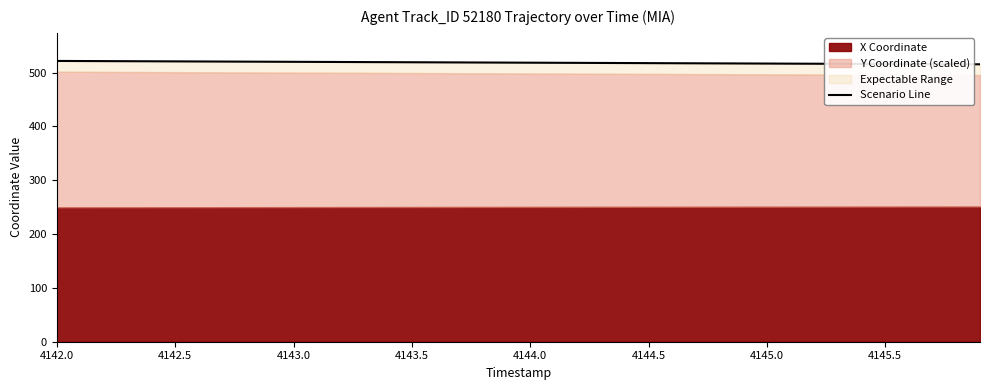

The value at 28 is 880.4. True or false?

False